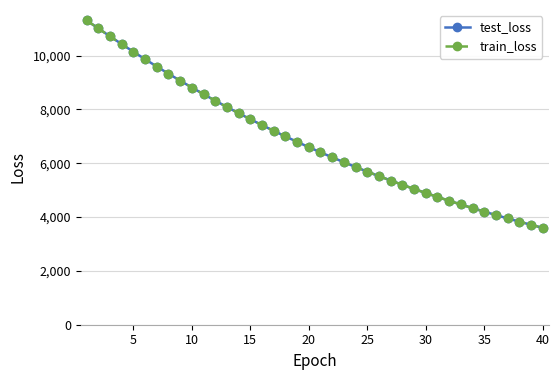

What is the maximum value shown in the chart?

11309.8